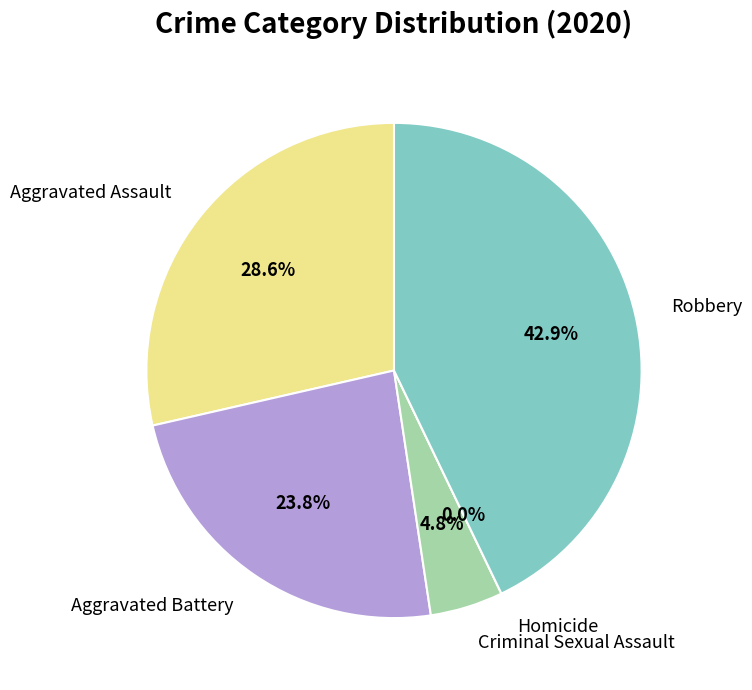

To the nearest percent, what is the average slice percentage?

20%